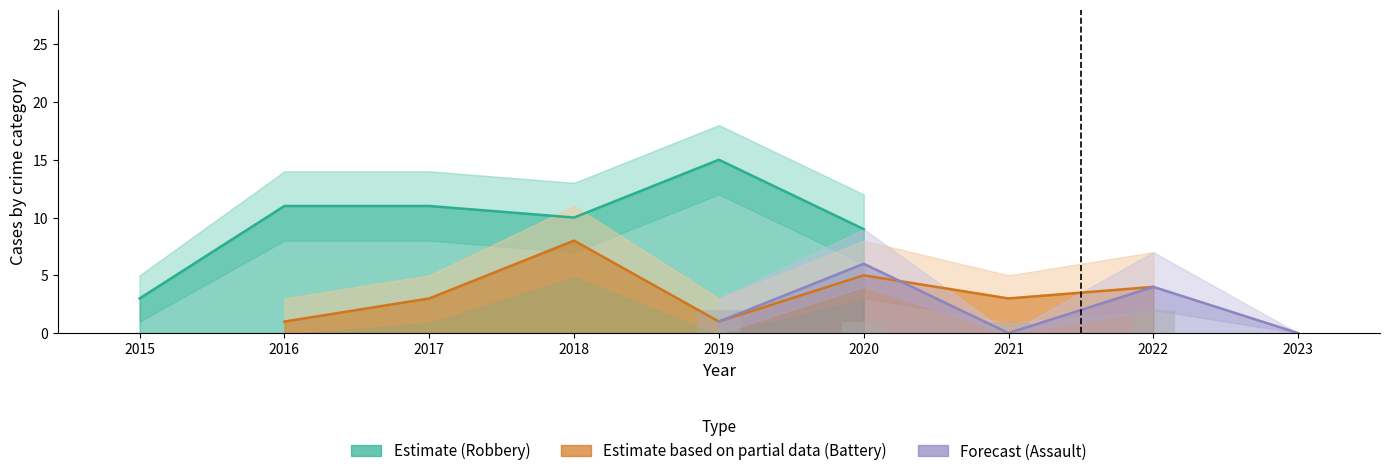

The value of Robbery at 2023 is 3. True or false?

False